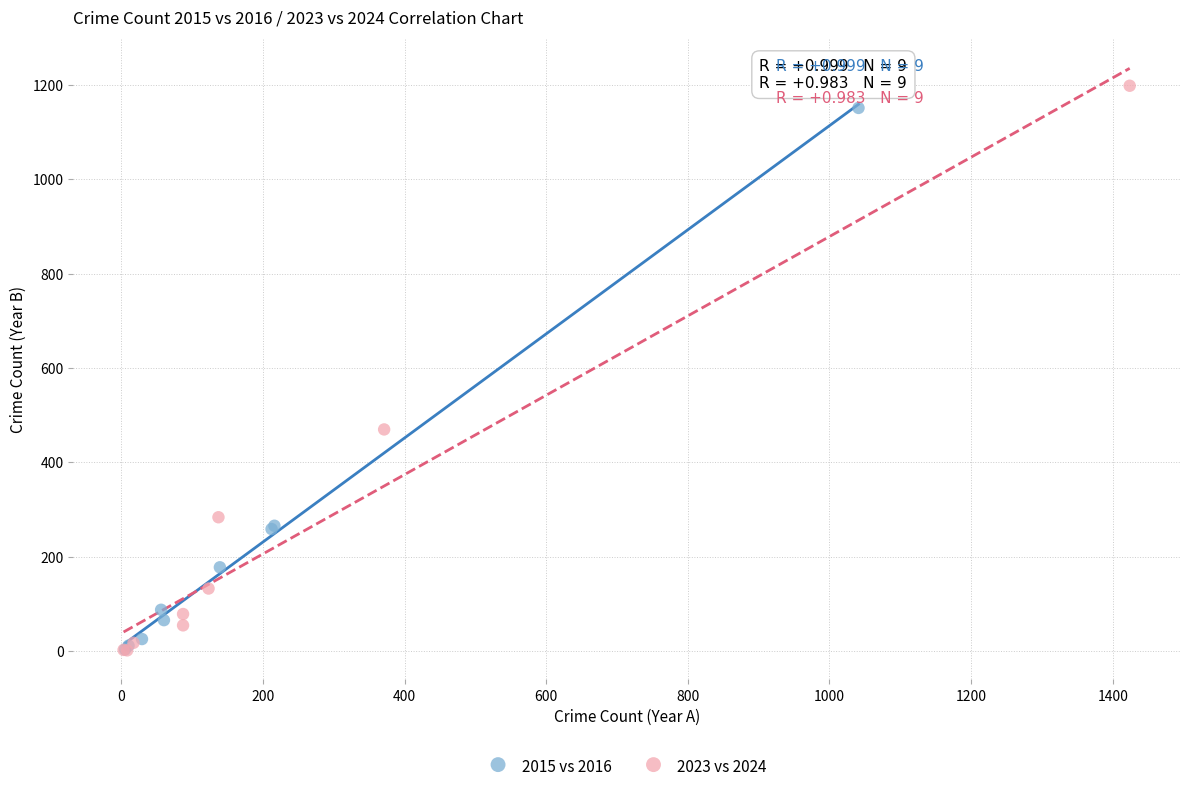

Which series has the largest Y range (max minus min)?

2023 vs 2024